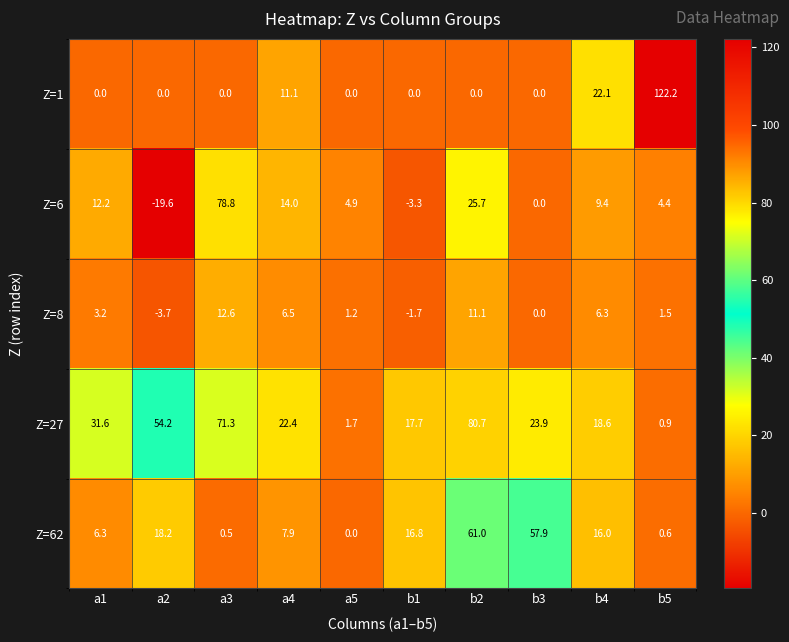

What is the difference between the highest and lowest values at b4?

15.8